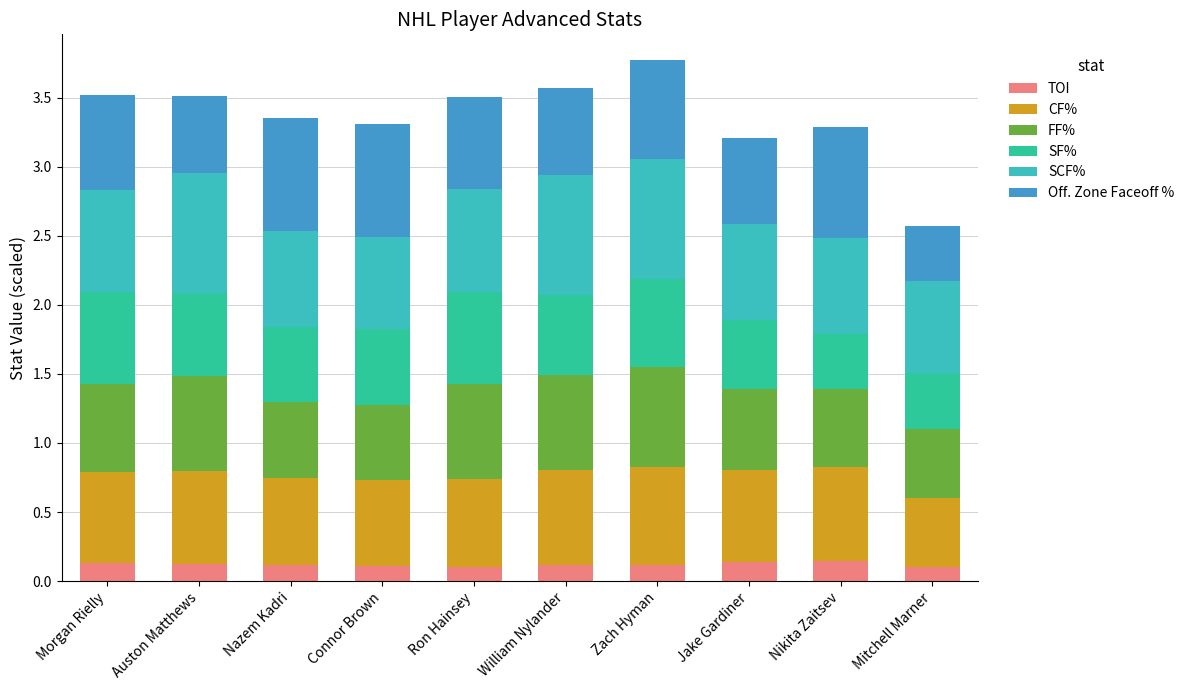

What is the sum of all TOI values?

1.2